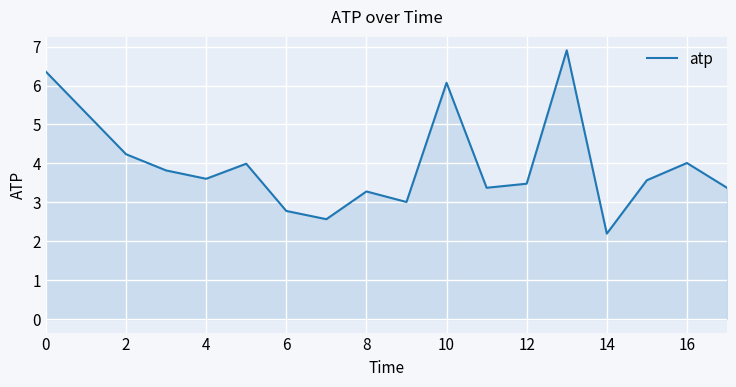

What is the minimum value shown in the chart?

2.2